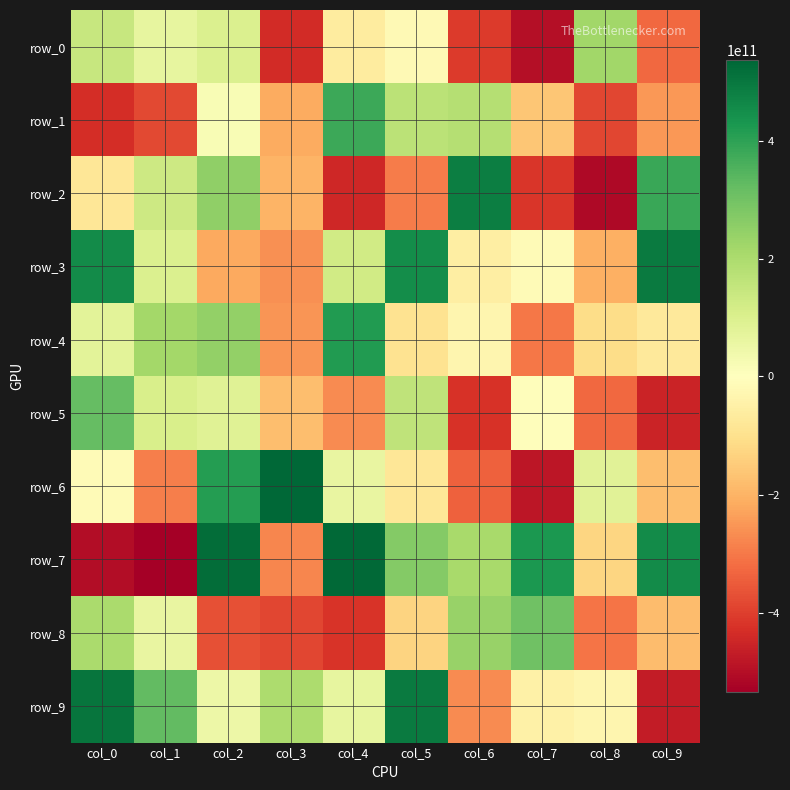

At which category is the sum across all series the highest?

col_2